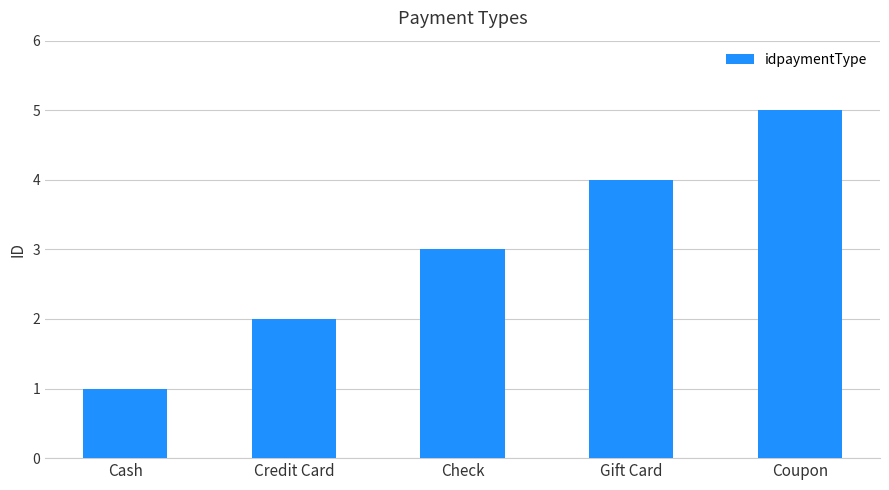

How many values are below 3?

2